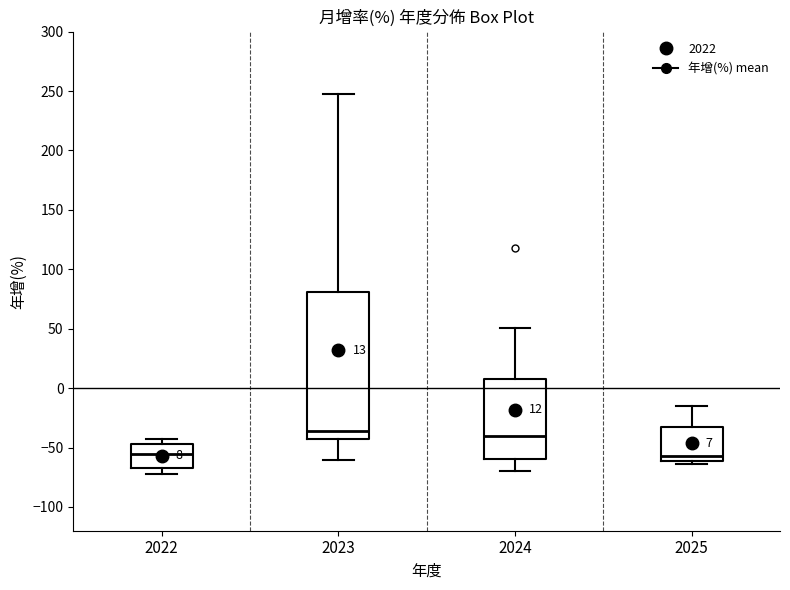

Which box is the tallest, from its lower edge to its upper edge?

2023